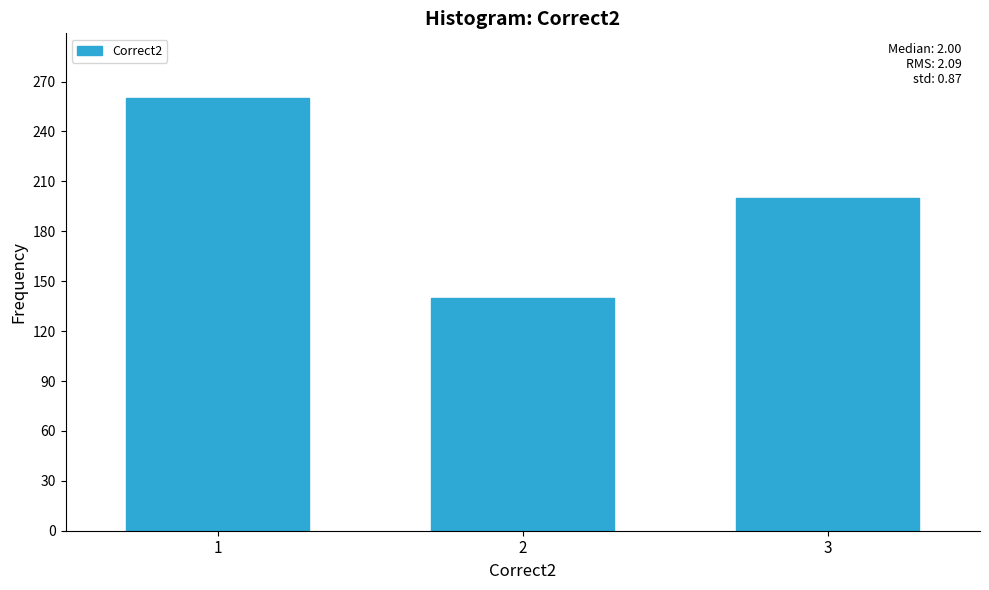

Reading left to right, what are all the values shown in this chart?

1=260	2=140	3=200